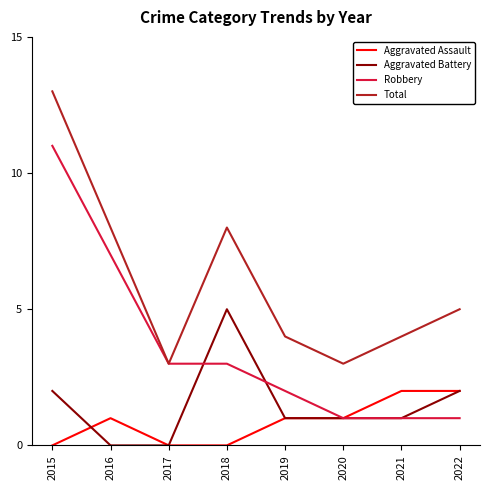

True or false: Aggravated Battery and Total cross at least once.

False